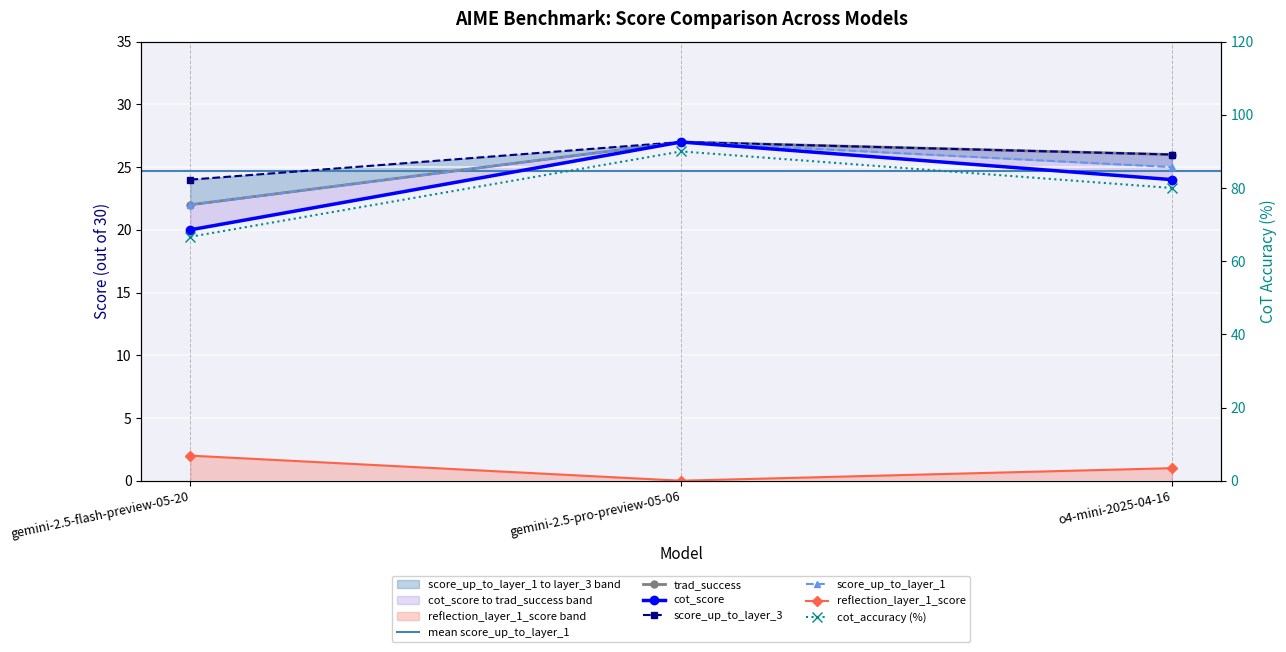

Reading left to right, list all the values displayed in this chart.

cot_score: 20.0	27.0	24.0
trad_success: 22.0	27.0	26.0
reflection_layer_1_score: 2.0	0.0	1.0
score_up_to_layer_1: 22.0	27.0	25.0
score_up_to_layer_3: 24.0	27.0	26.0
cot_accuracy: 66.7	90.0	80.0